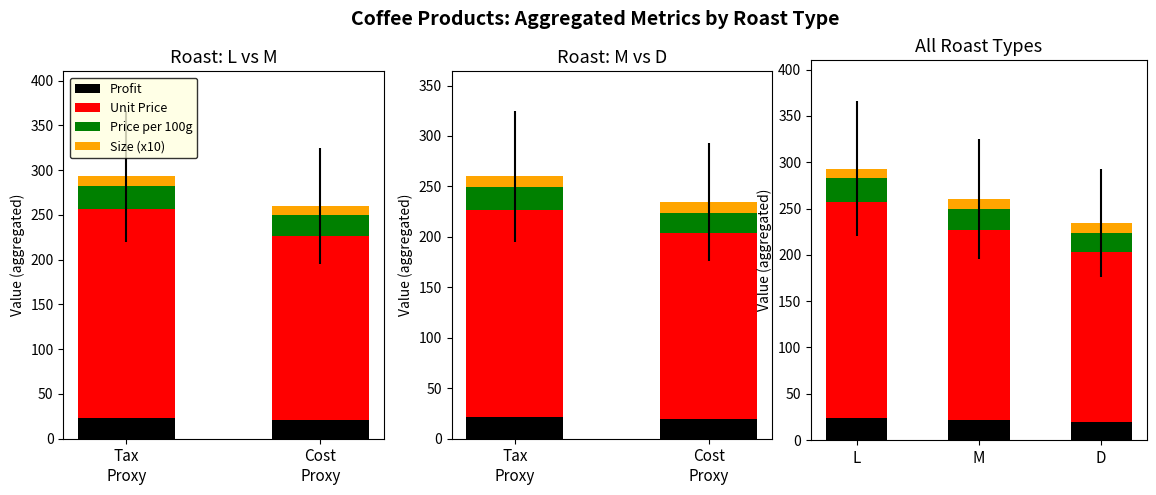

Is the value of Profit at L greater than the value of Price per 100g at M?

Yes